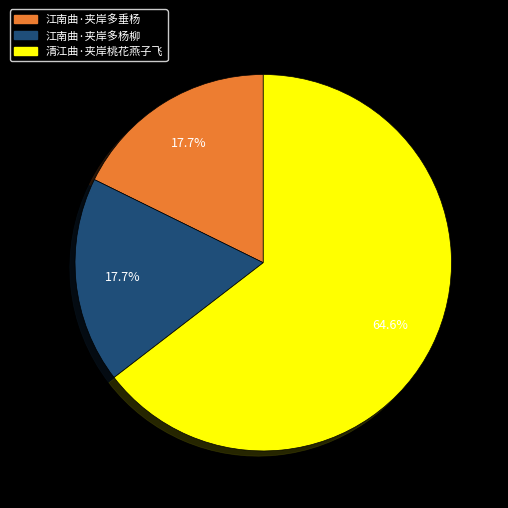

Combined, do 江南曲·夹岸多杨柳 and 清江曲·夹岸桃花燕子飞 account for over 50%?

Yes